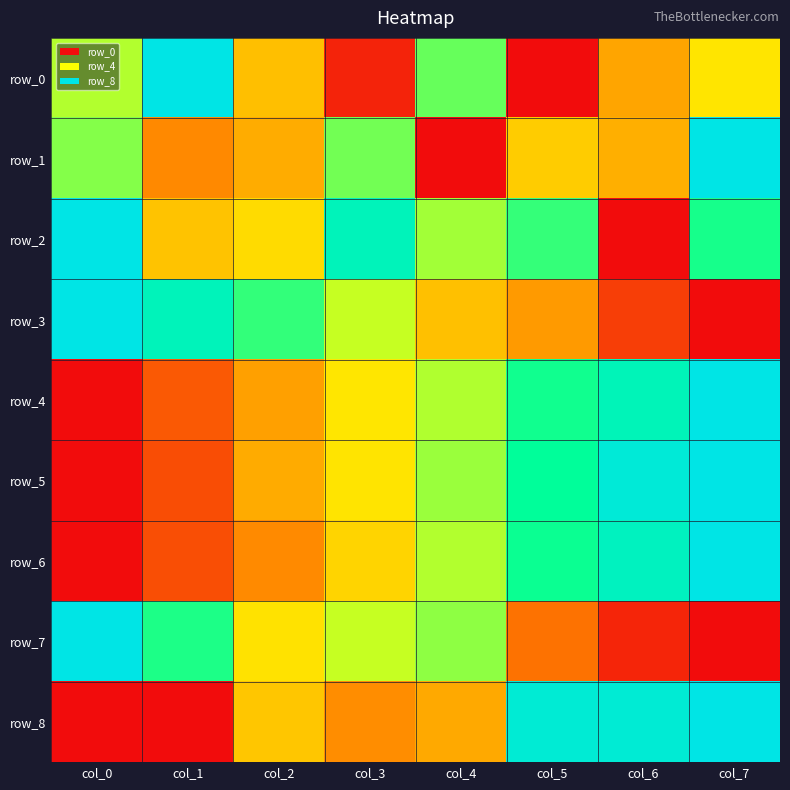

The row_5 series shows 0.6 at col_2. True or false?

False